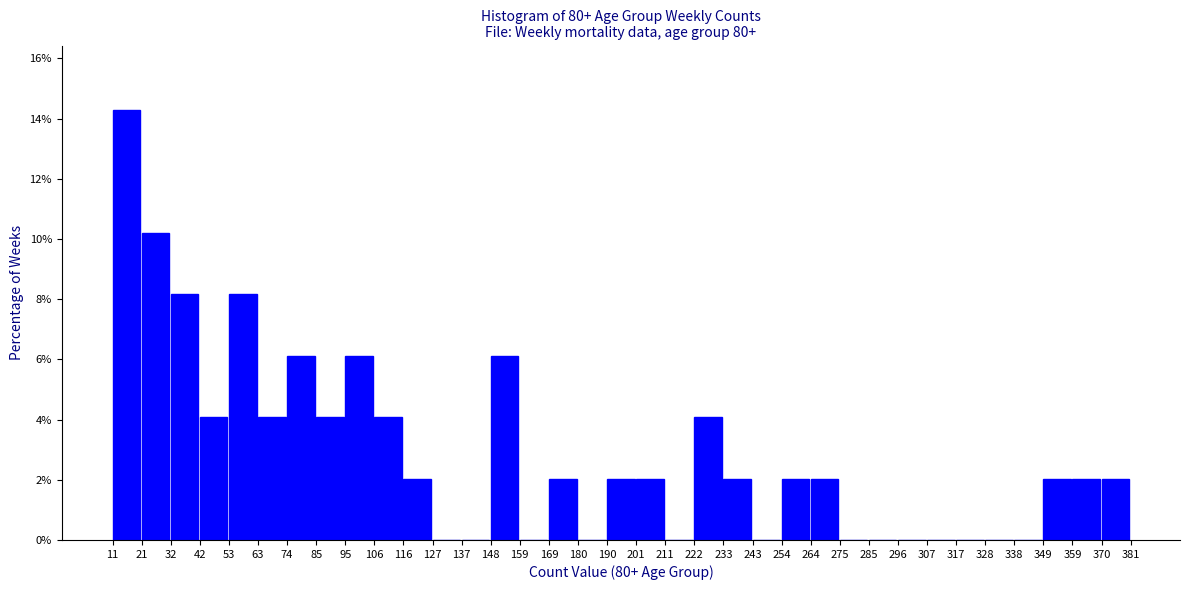

Reading left to right, list every bar in this chart as the range it spans on the x-axis followed by its height. The values are not printed on the chart, so give them approximately, as read against the axis.

11 to 21: 14.2
21 to 32: 10.2
32 to 42: 8.2
42 to 53: 4.0
53 to 63: 8.2
63 to 74: 4.0
74 to 85: 6.2
85 to 95: 4.0
95 to 106: 6.2
106 to 116: 4.0
116 to 127: 2.0
127 to 137: 0
137 to 148: 0
148 to 159: 6.2
159 to 169: 0
169 to 180: 2.0
180 to 190: 0
190 to 201: 2.0
201 to 211: 2.0
211 to 222: 0
222 to 233: 4.0
233 to 243: 2.0
243 to 254: 0
254 to 264: 2.0
264 to 275: 2.0
275 to 285: 0
285 to 296: 0
296 to 307: 0
307 to 317: 0
317 to 328: 0
328 to 338: 0
338 to 349: 0
349 to 359: 2.0
359 to 370: 2.0
370 to 381: 2.0